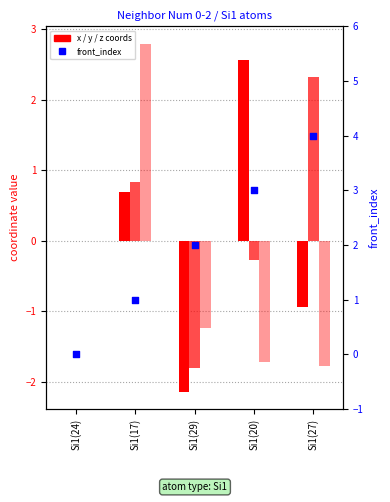

Which series reaches the minimum Y coordinate?

x